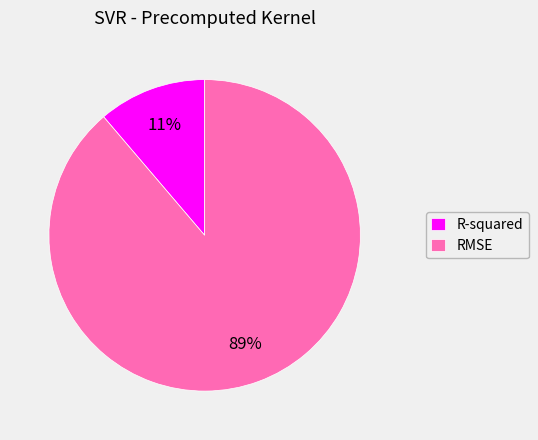

Do RMSE and R-squared together represent more than half of the pie?

Yes